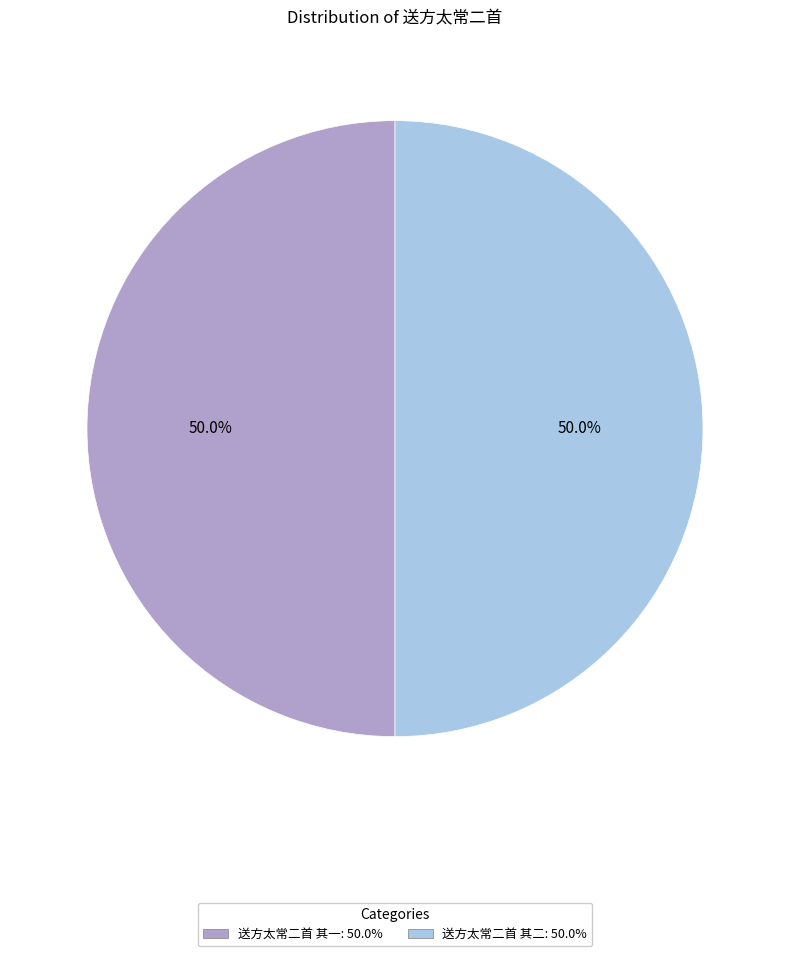

What percentage is the 送方太常二首 其二 slice, to the nearest percent?

50%